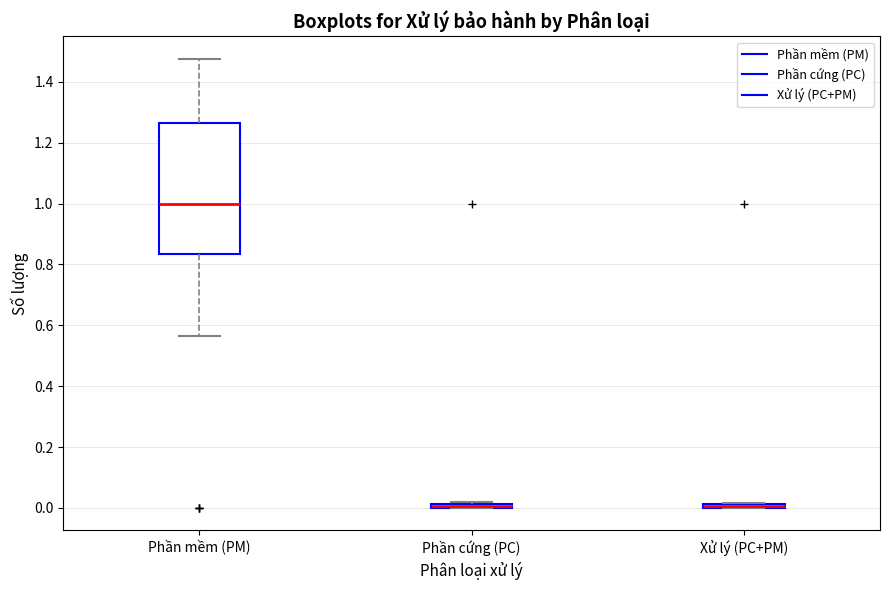

Where is the upper edge of the box for Xử lý (PC+PM) on the y-axis? The values are not printed on the chart, so give them approximately, as read against the axis.

0.02